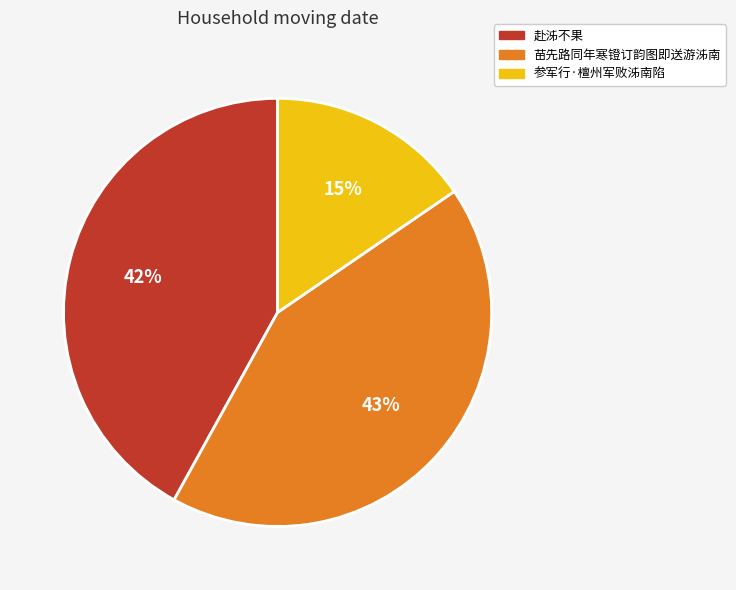

To the nearest percent, what portion does 参军行·檀州军败泲南陷 represent?

15%